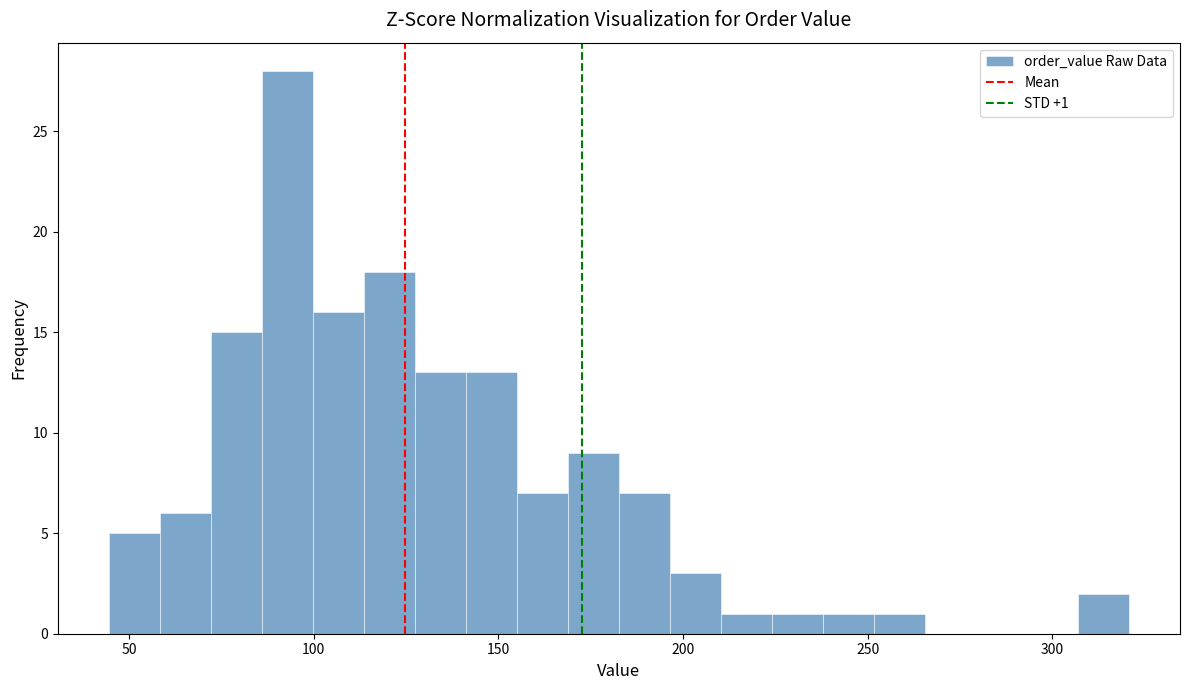

Read against the x-axis, roughly where is the centre of the tallest bar?

95